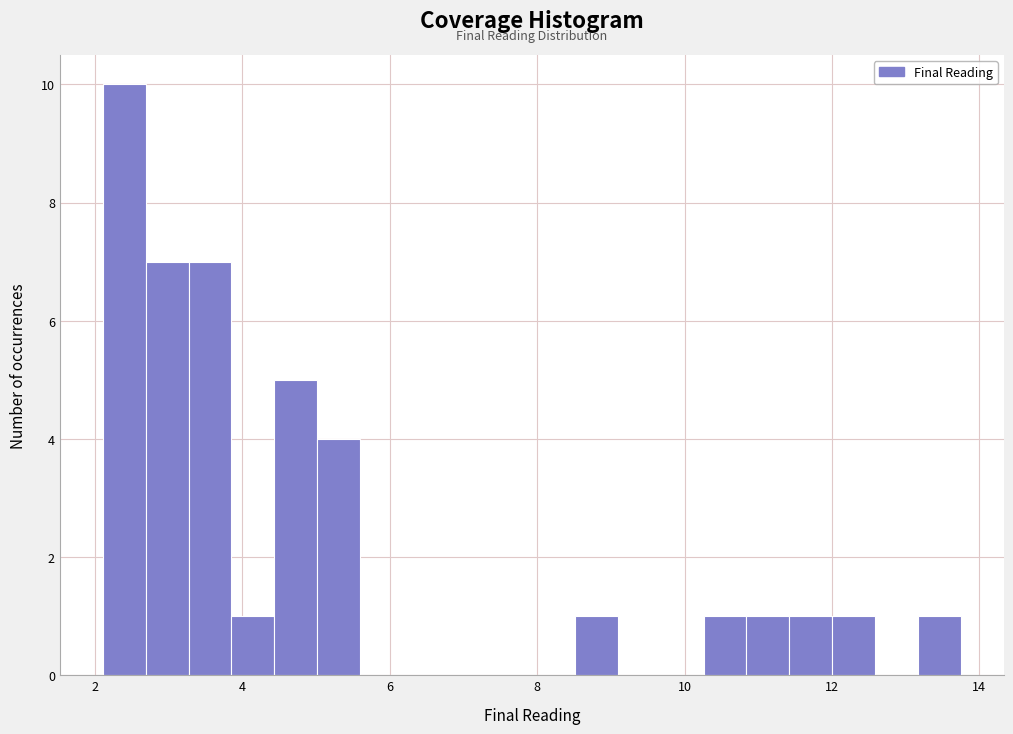

Read against the x-axis, roughly where is the centre of the tallest bar?

2.4